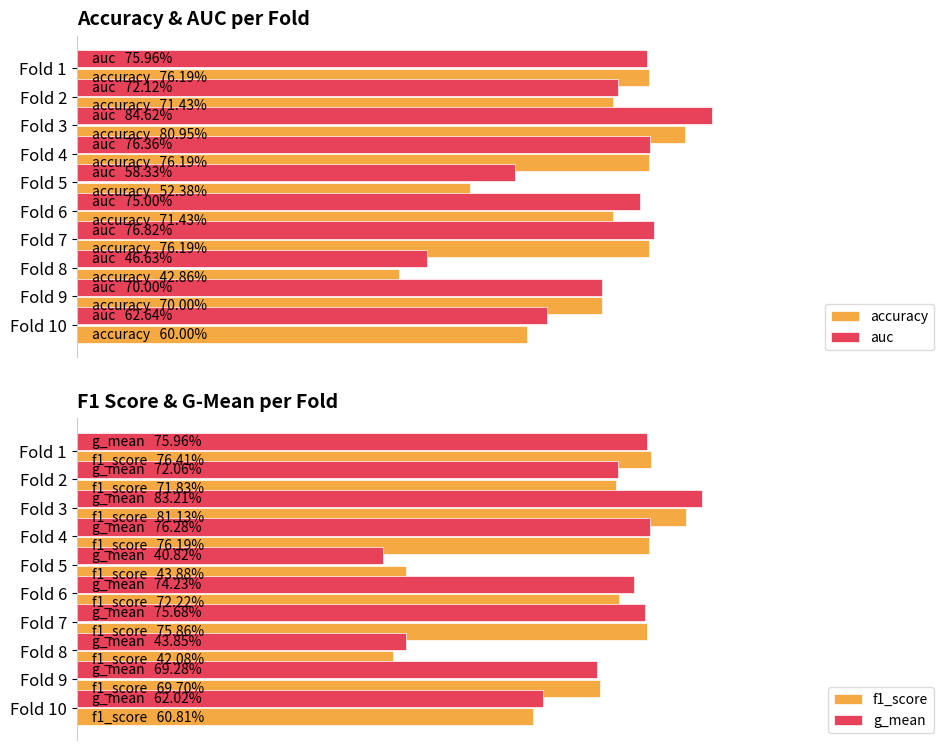

What is the difference between the maximum and minimum values in the accuracy series?

0.4